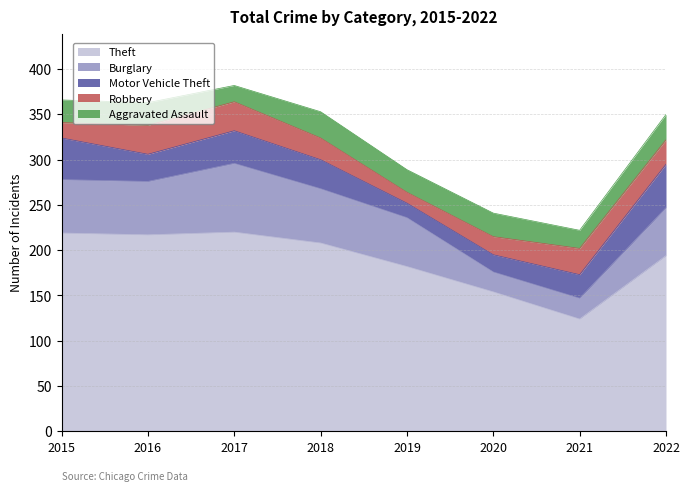

Is the value of Robbery at 2019 greater than the value of Burglary at 2019?

No